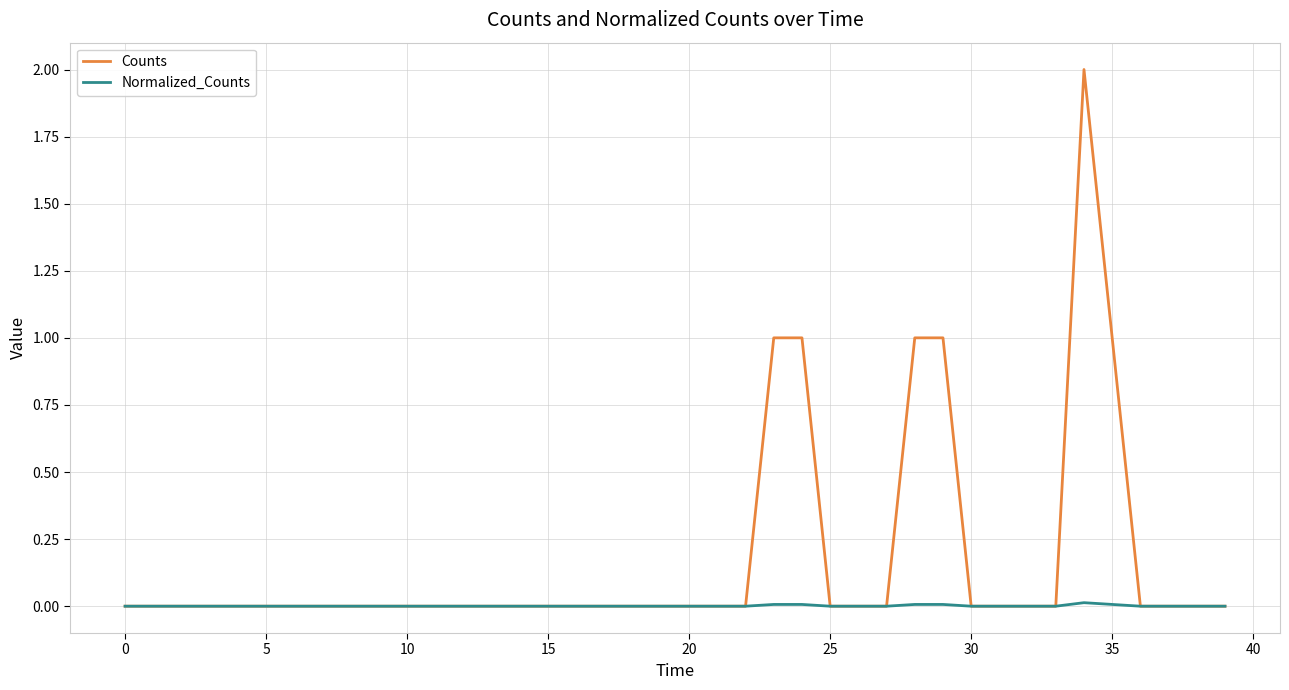

Which series has the largest total across all categories?

Counts